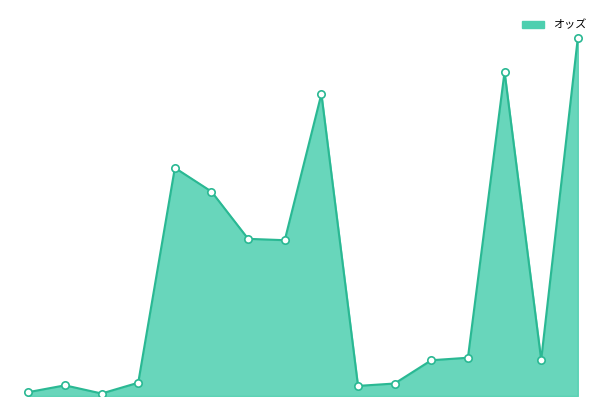

Is this an area chart (filled region under the line)?

Yes